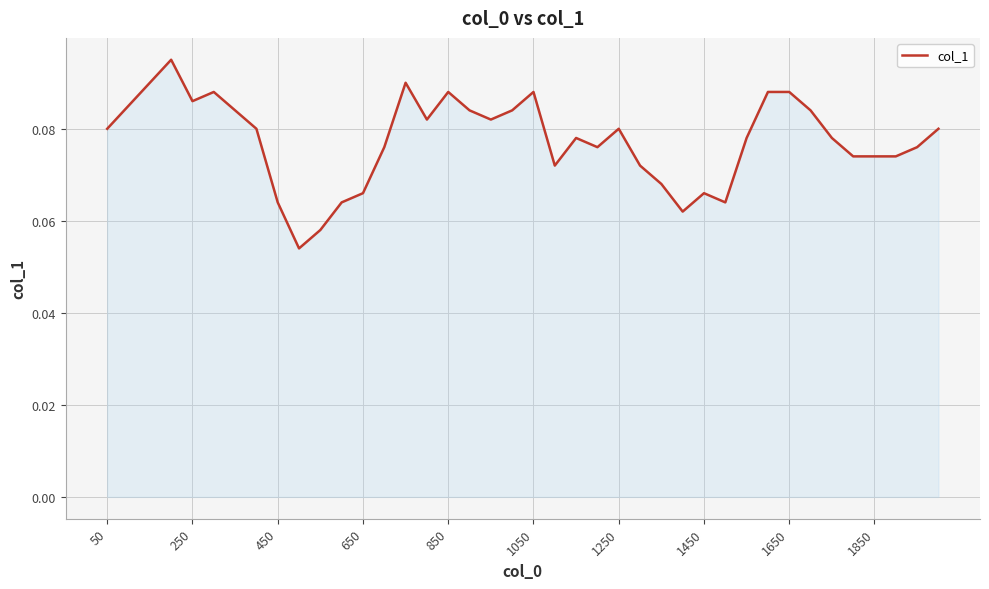

What is the average value?

0.1